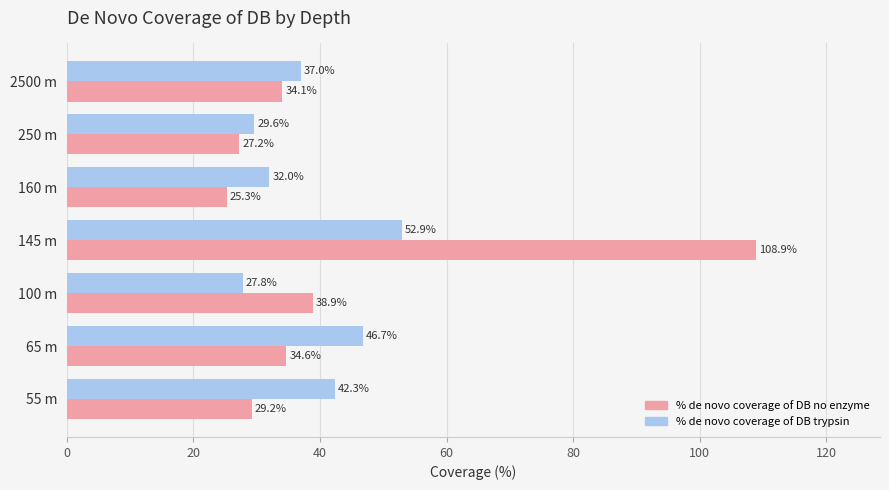

What is the difference between the maximum and minimum values in the % de novo coverage of DB trypsin series?

25.1